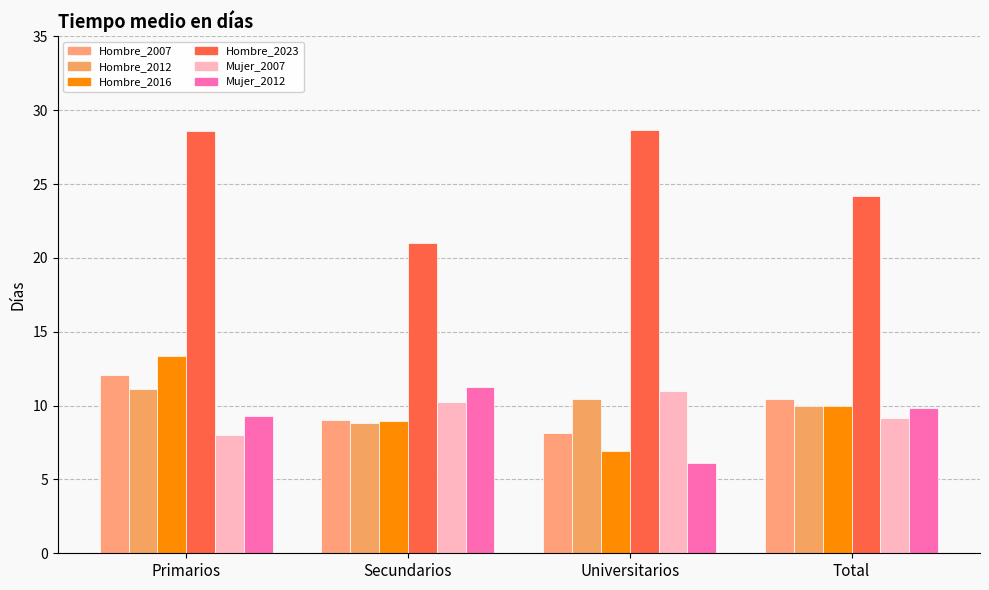

The value of Hombre_2016 at Secundarios is 8.9. True or false?

True